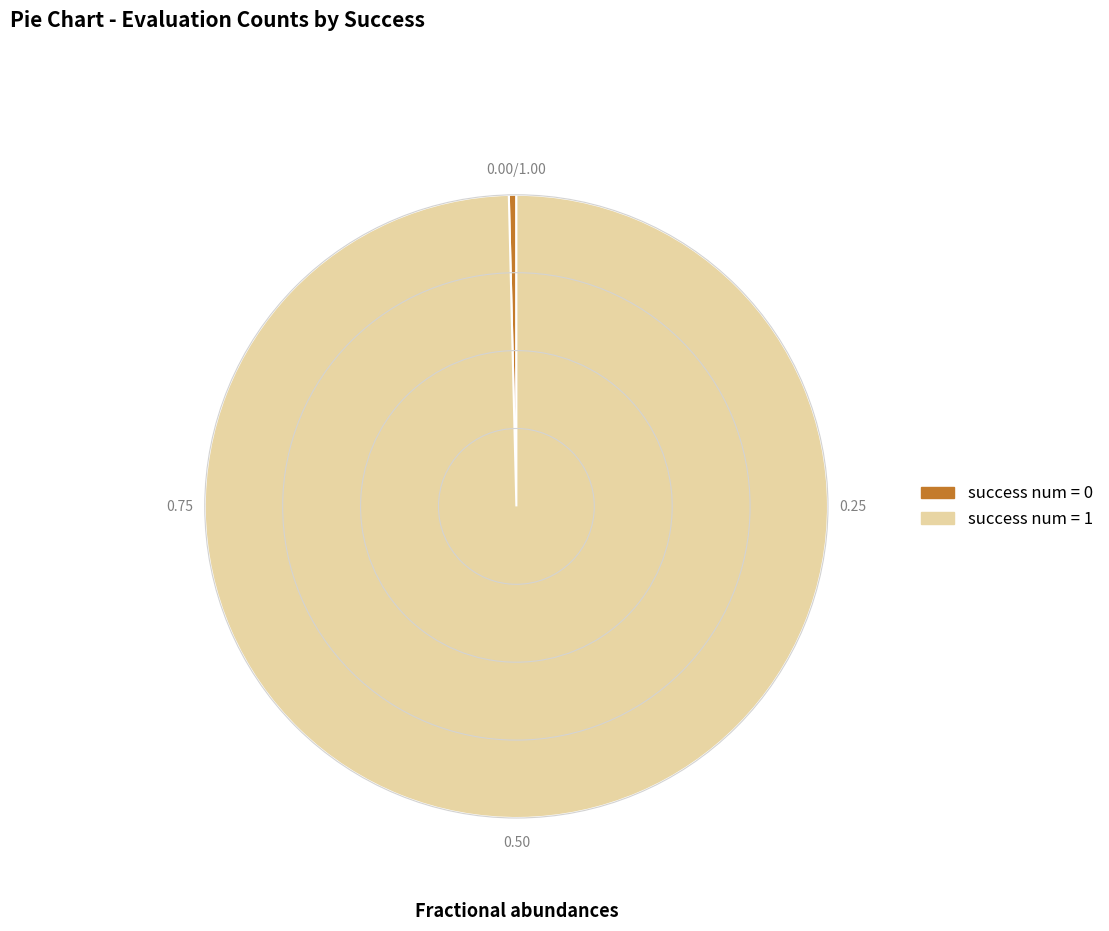

How many segments does this pie chart have?

2